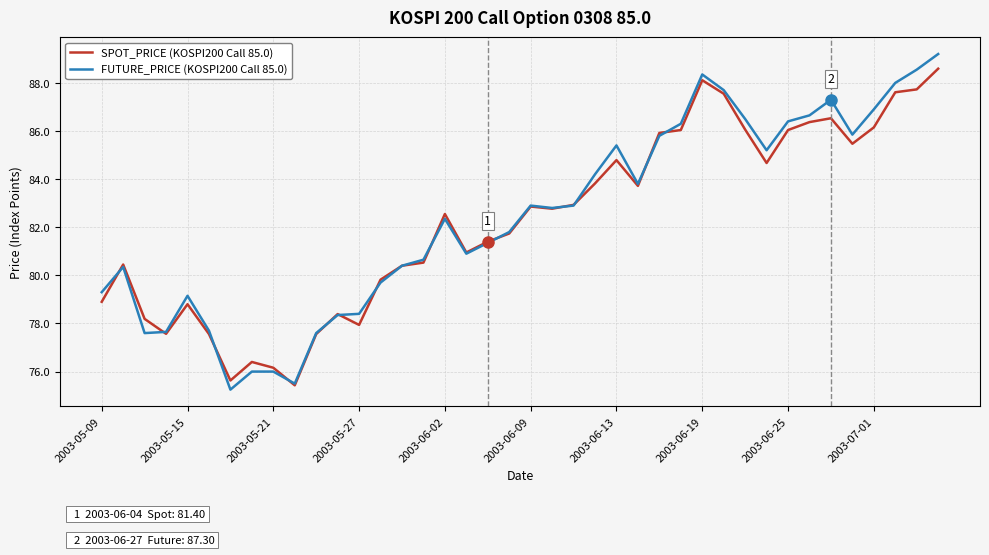

List the series in order of their overall mean, lowest first.

SPOT_PRICE (KOSPI200 Call 85.0), FUTURE_PRICE (KOSPI200 Call 85.0)